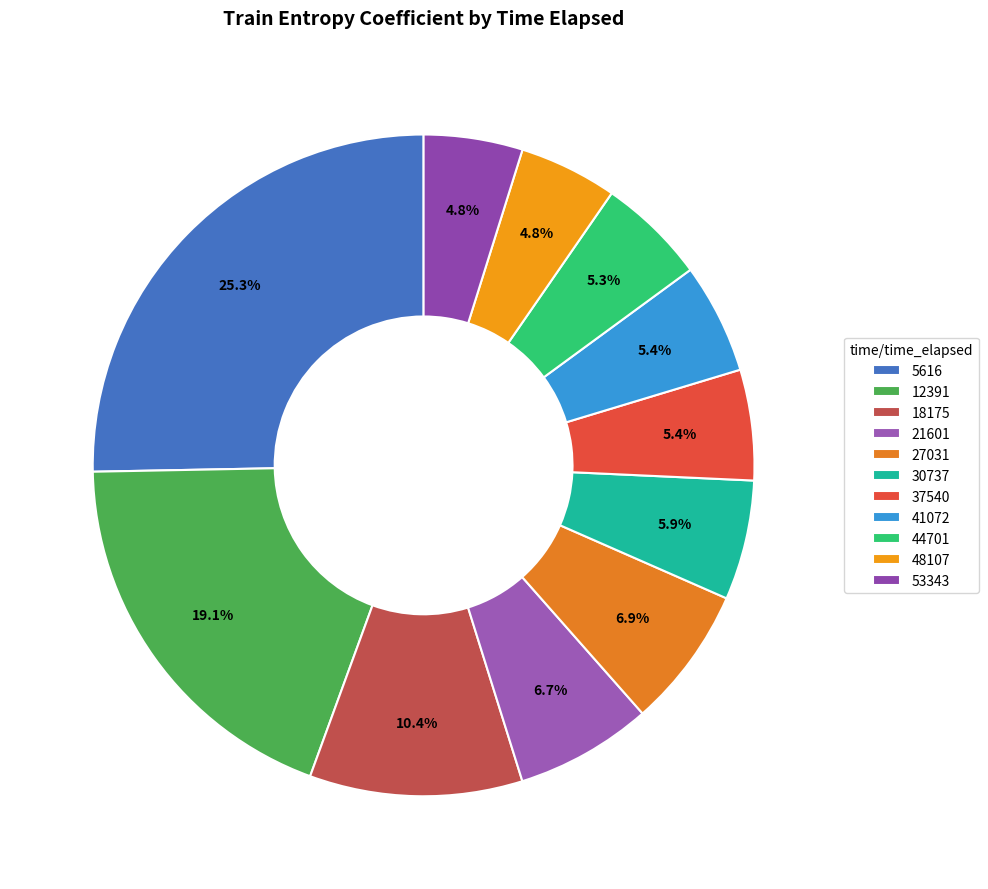

To the nearest percent, what is the difference between the largest and smallest slice percentages?

21%